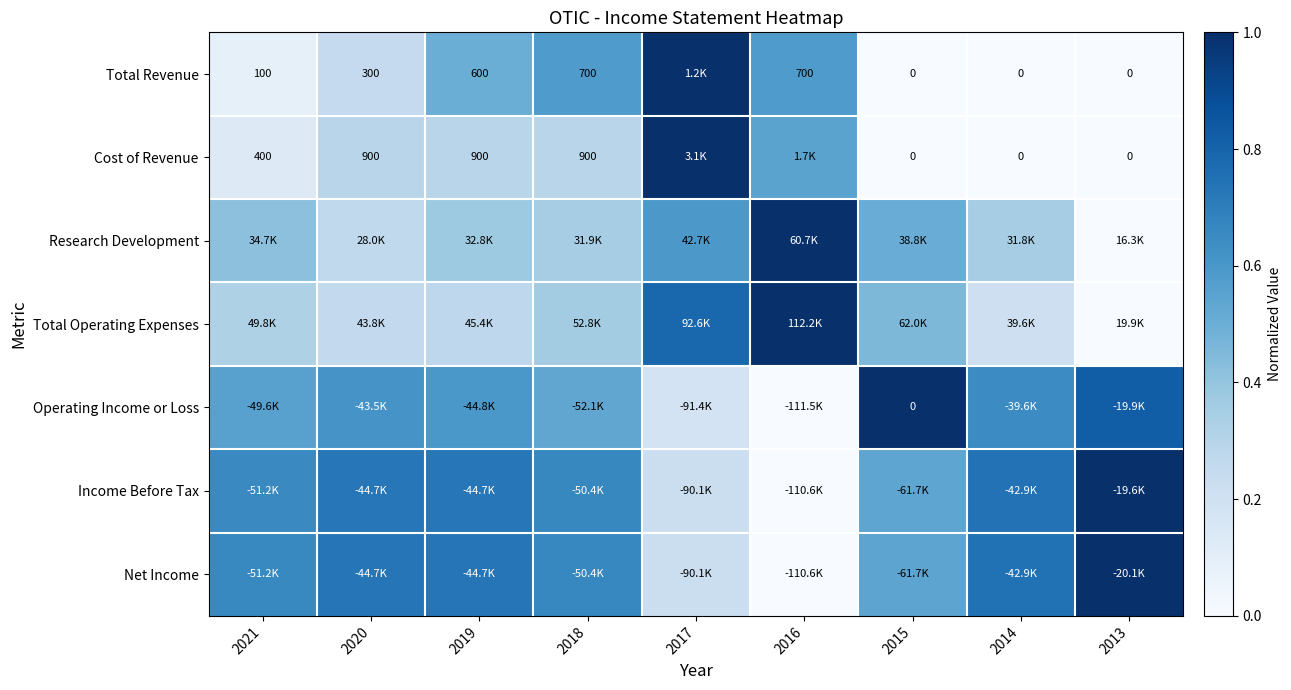

The value of Research Development at 2019 is 0.5. True or false?

False